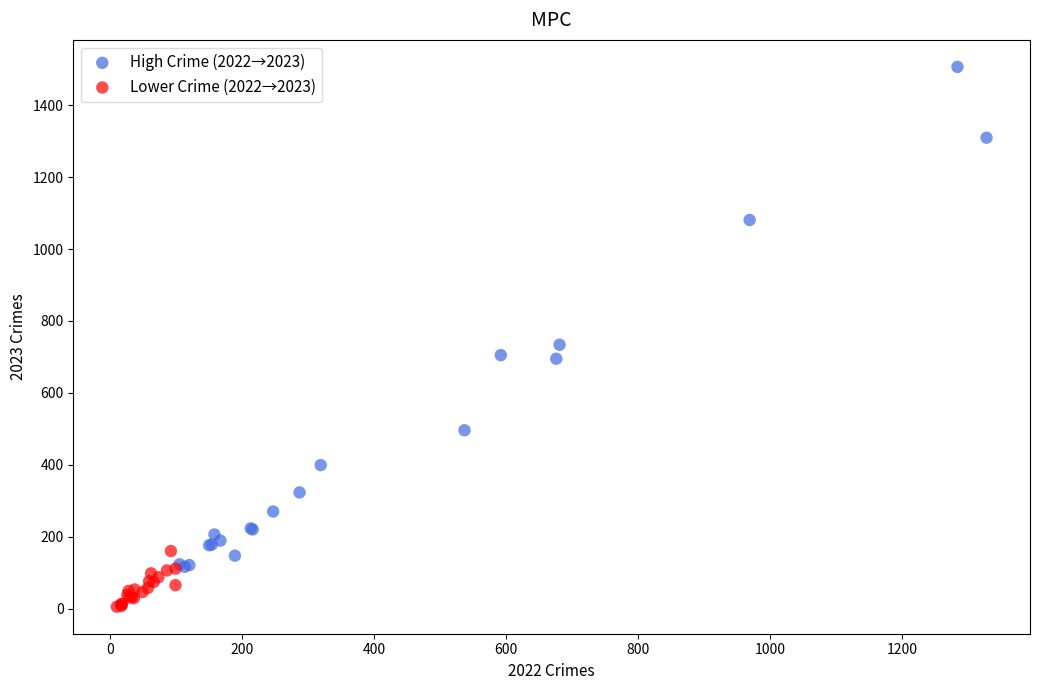

What are all the series names shown in the legend?

High Crime (2022→2023), Lower Crime (2022→2023)